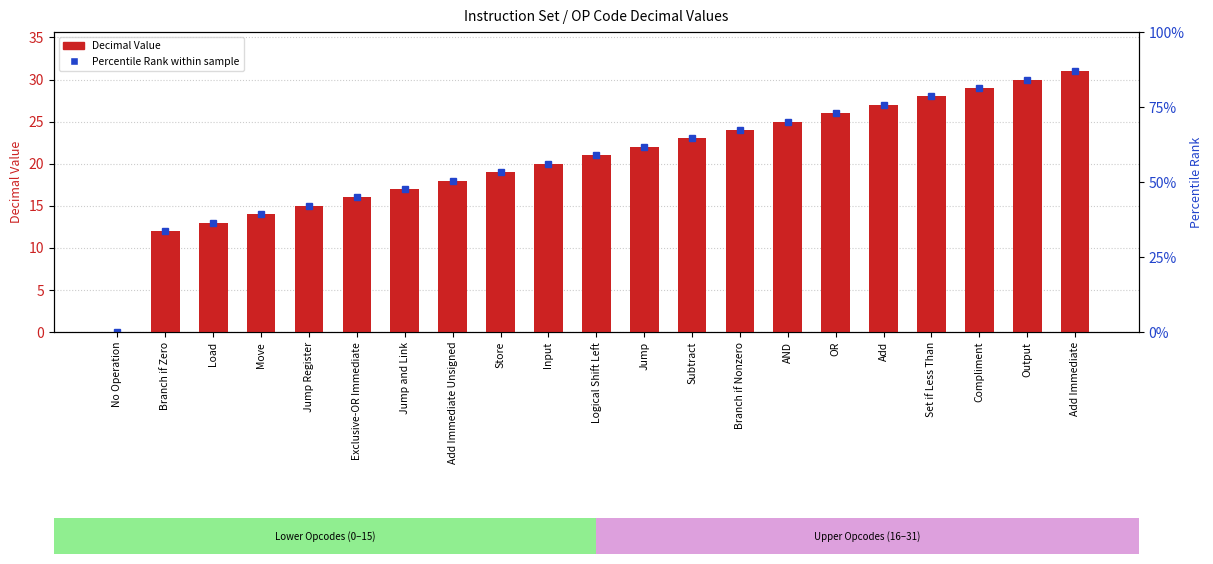

The chart shows a value of 19 at Compliment. True or false?

False